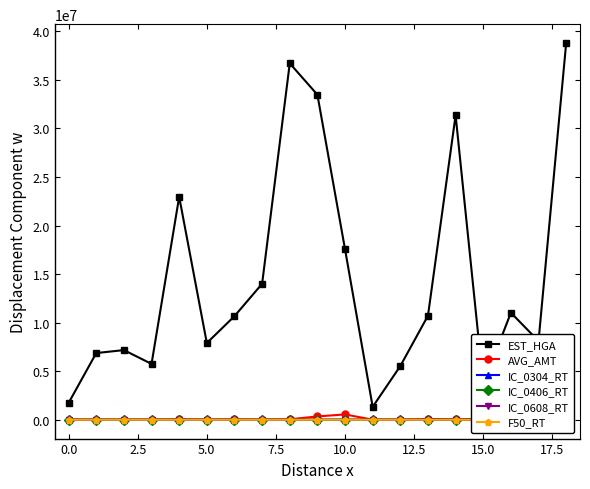

What is the difference between the maximum and minimum values in the EST_HGA series?

37465073.0